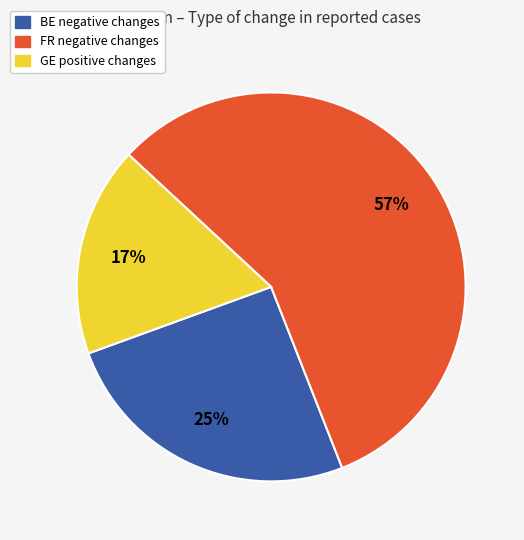

Which category has the biggest portion of the pie?

FR